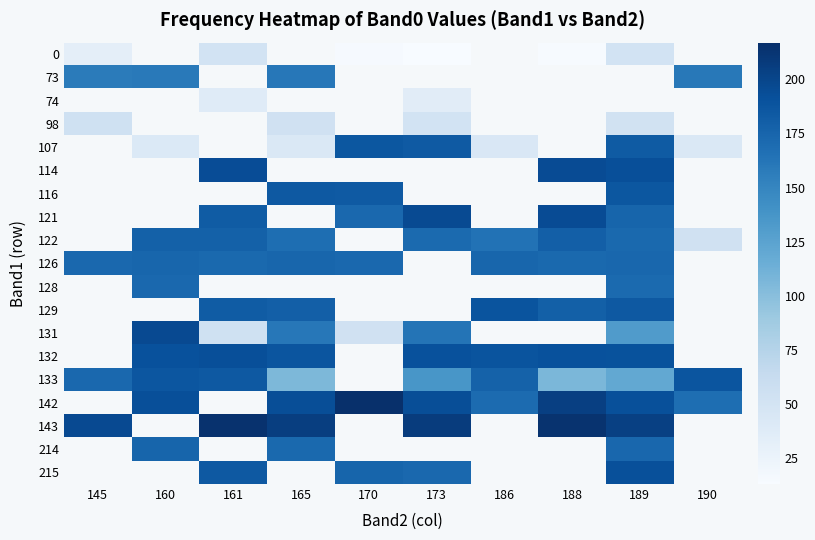

At how many categories does at least one series exceed 59?

10